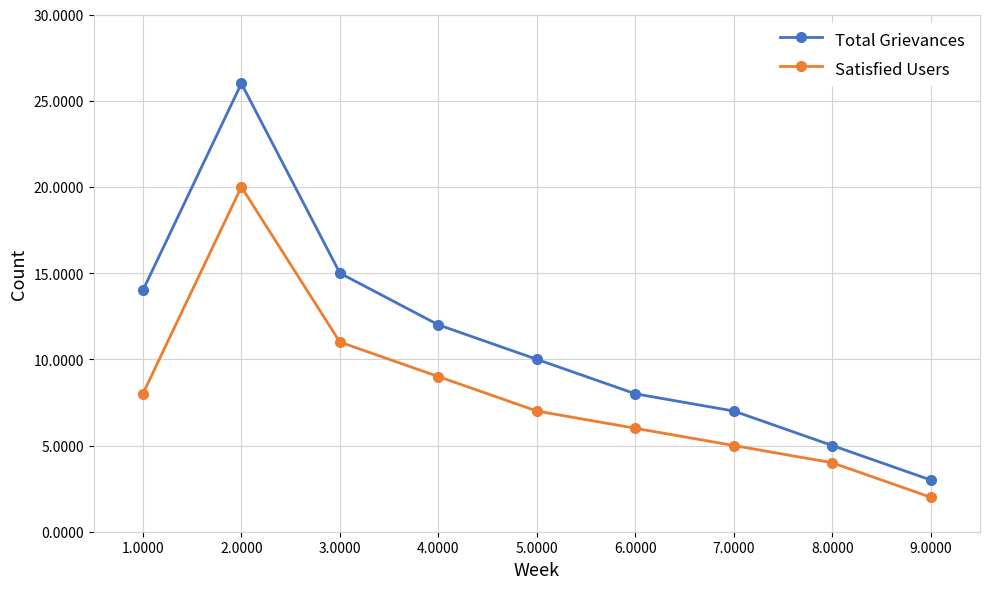

Does the chart have visible grid lines?

Yes